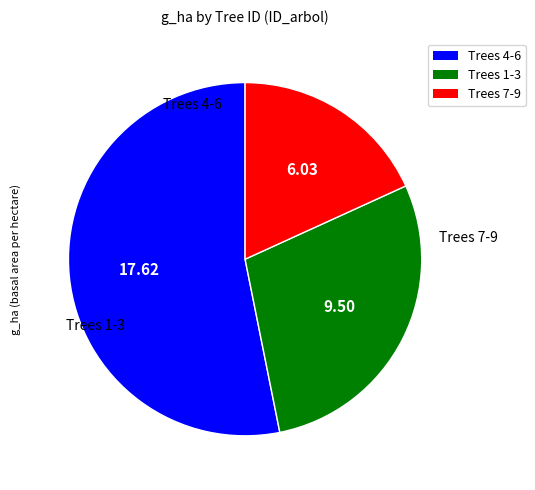

Is there a majority slice in this chart?

Yes